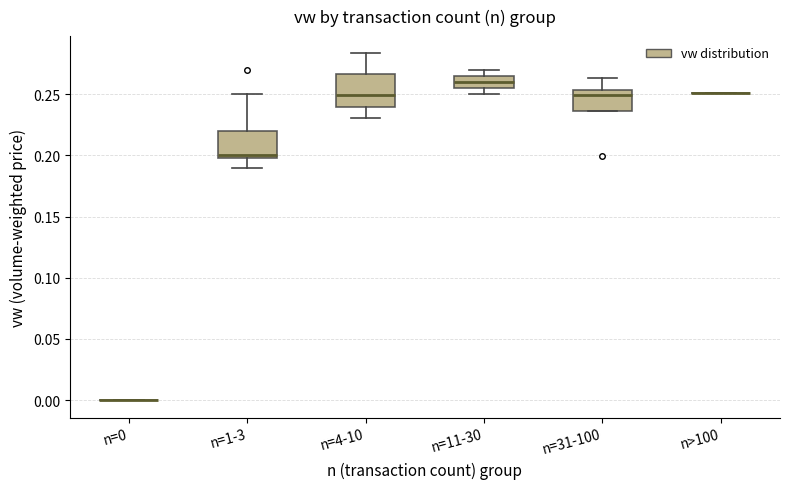

Reading left to right, transcribe this box plot: for each box, give where its median line is, the range the box spans, and where its two whiskers end, as read against the y-axis. The values are not printed on the chart, so give them approximately, as read against the axis.

n=0: box collapsed to a line at 0.000, whiskers 0.000 to 0.000
n=1-3: median 0.200 (just above the box's lower edge), box 0.200 to 0.220, whiskers 0.190 to 0.250
n=4-10: median 0.250, box 0.240 to 0.265, whiskers 0.230 to 0.285
n=11-30: median 0.260, box 0.255 to 0.265, whiskers 0.250 to 0.270
n=31-100: median 0.250, box 0.235 to 0.255, whiskers 0.235 to 0.265
n>100: box collapsed to a line at 0.250, whiskers 0.250 to 0.250